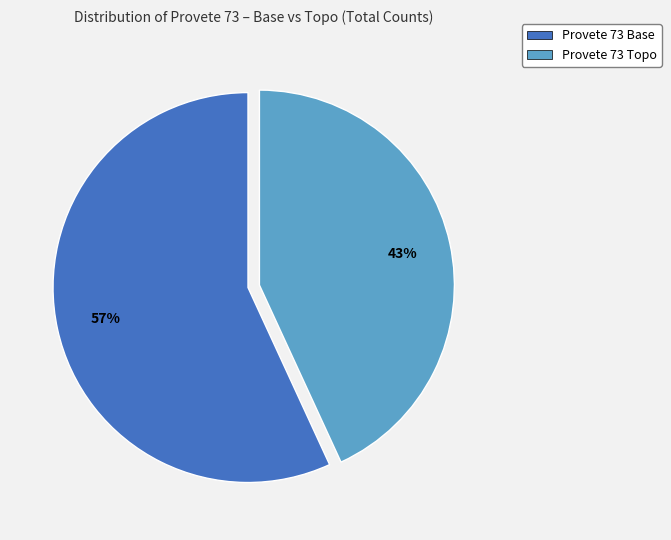

To the nearest percent, what is the difference between the largest and smallest slice percentages?

14%